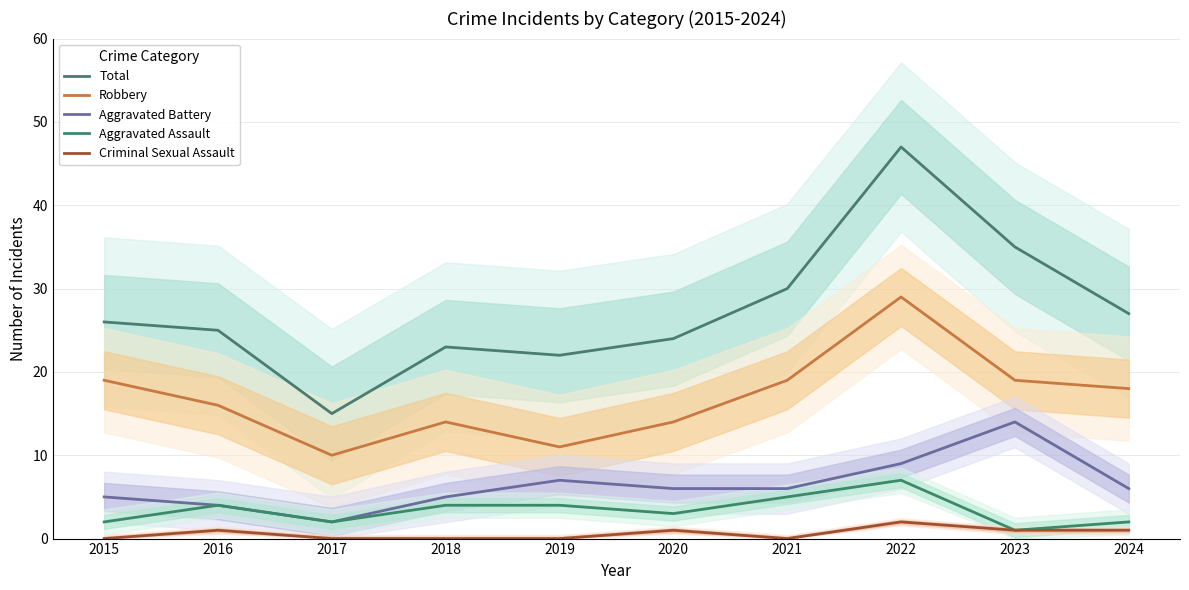

Which series has the largest total across all categories?

Total